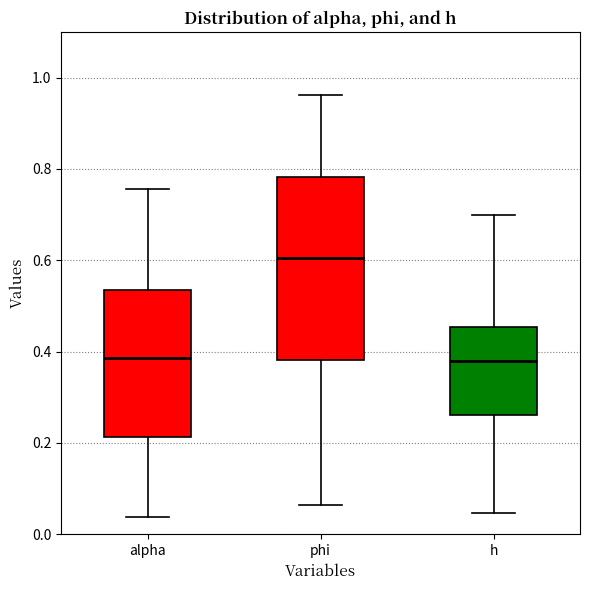

Where is the upper edge of the box for phi on the y-axis? The values are not printed on the chart, so give them approximately, as read against the axis.

0.78